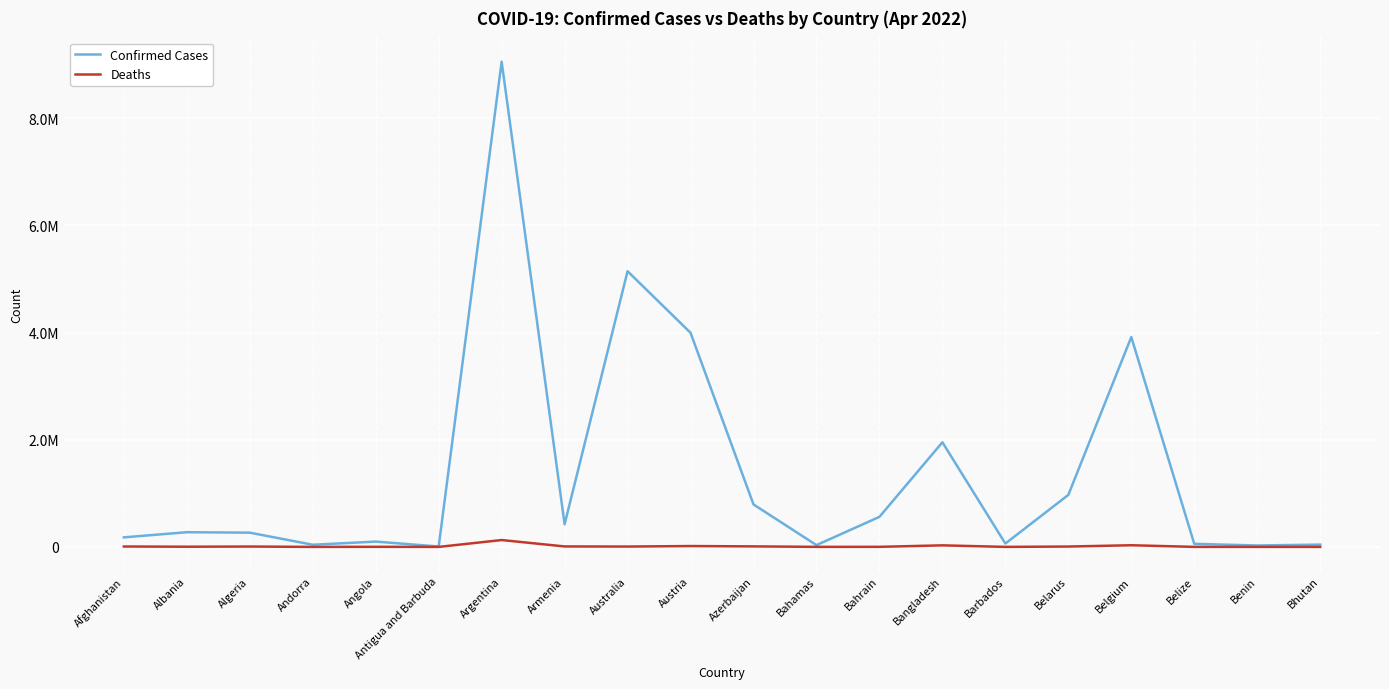

Reading left to right, transcribe all the data shown in this chart.

Confirmed Cases: 178141	274219	265727	40328	99194	7511	9054126	422678	5144071	3995418	792253	33360	560552	1952109	62425	970443	3915732	57318	26952	42856
Deaths: 7675	3493	6874	153	1900	135	128233	8621	6600	16242	9703	789	1473	29124	379	6877	30997	664	163	14